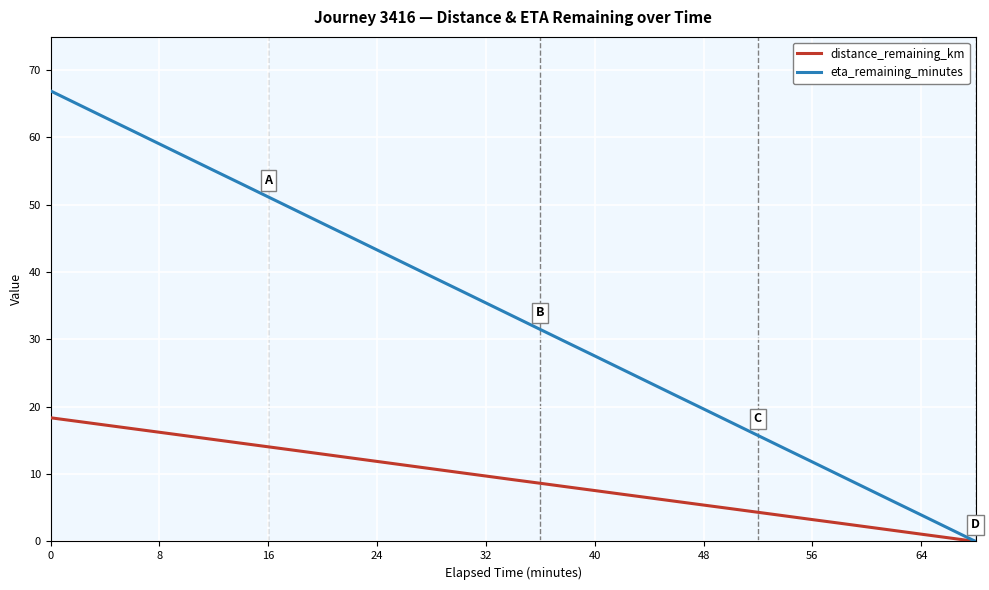

List the series in order of their peak value, highest first.

eta_remaining_minutes, distance_remaining_km